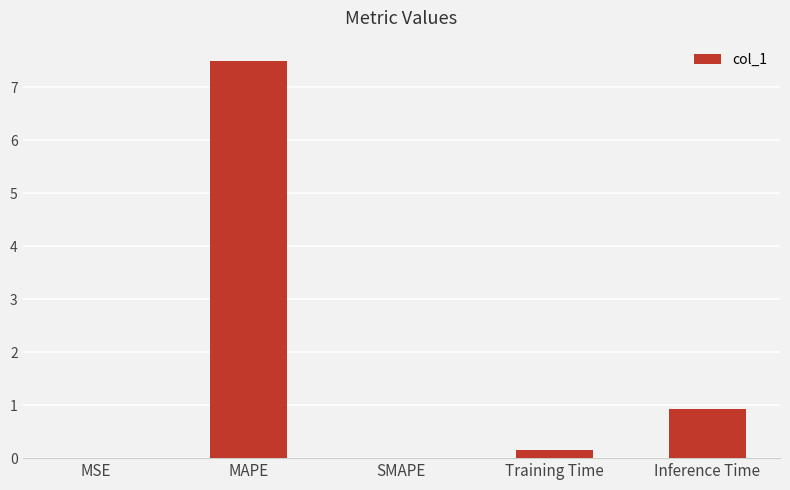

At which label is the value closest to 3?

Inference Time